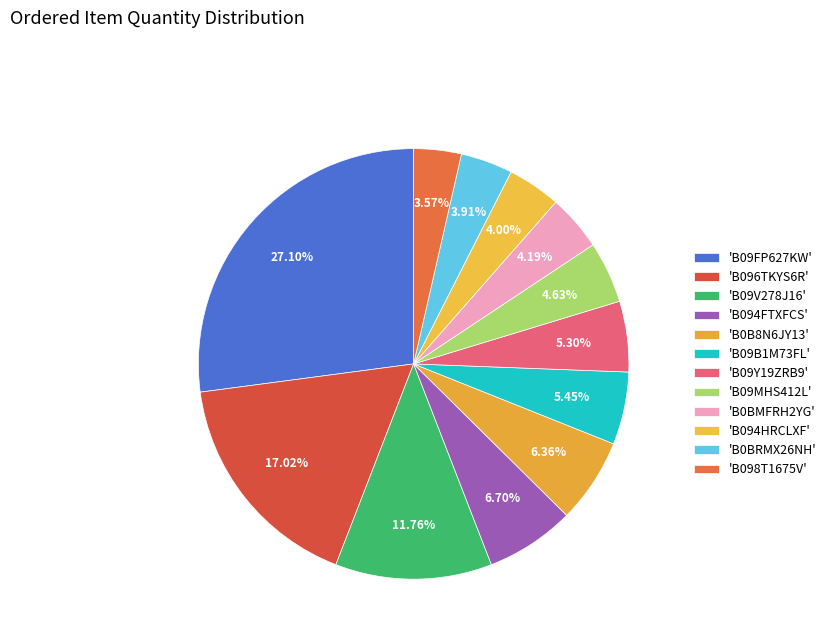

Count the number of slices in the pie.

12